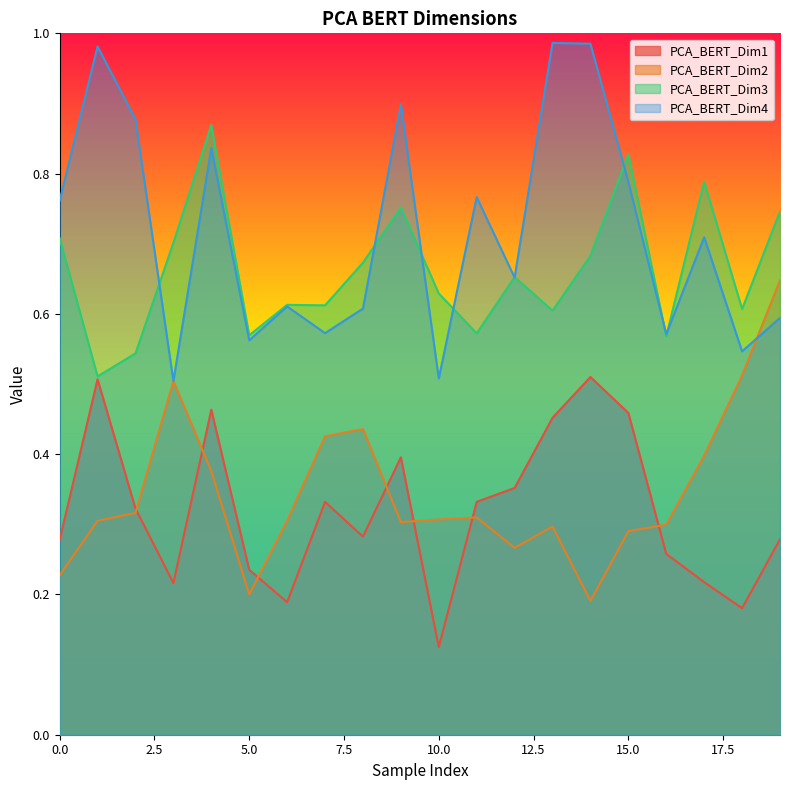

True or false: PCA_BERT_Dim3 and PCA_BERT_Dim2 cross at least once.

False